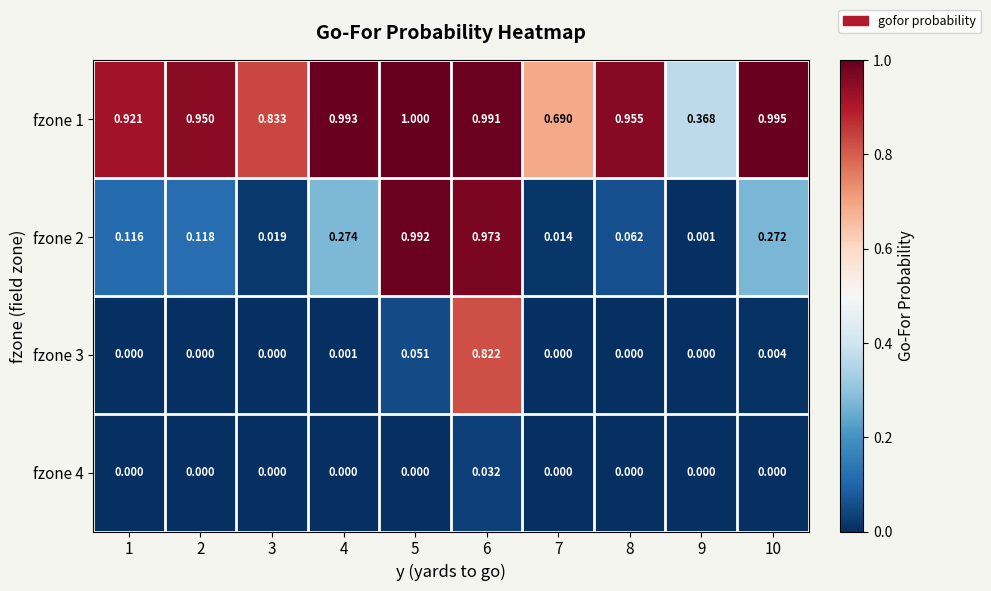

Which label corresponds to the largest value in the chart?

5